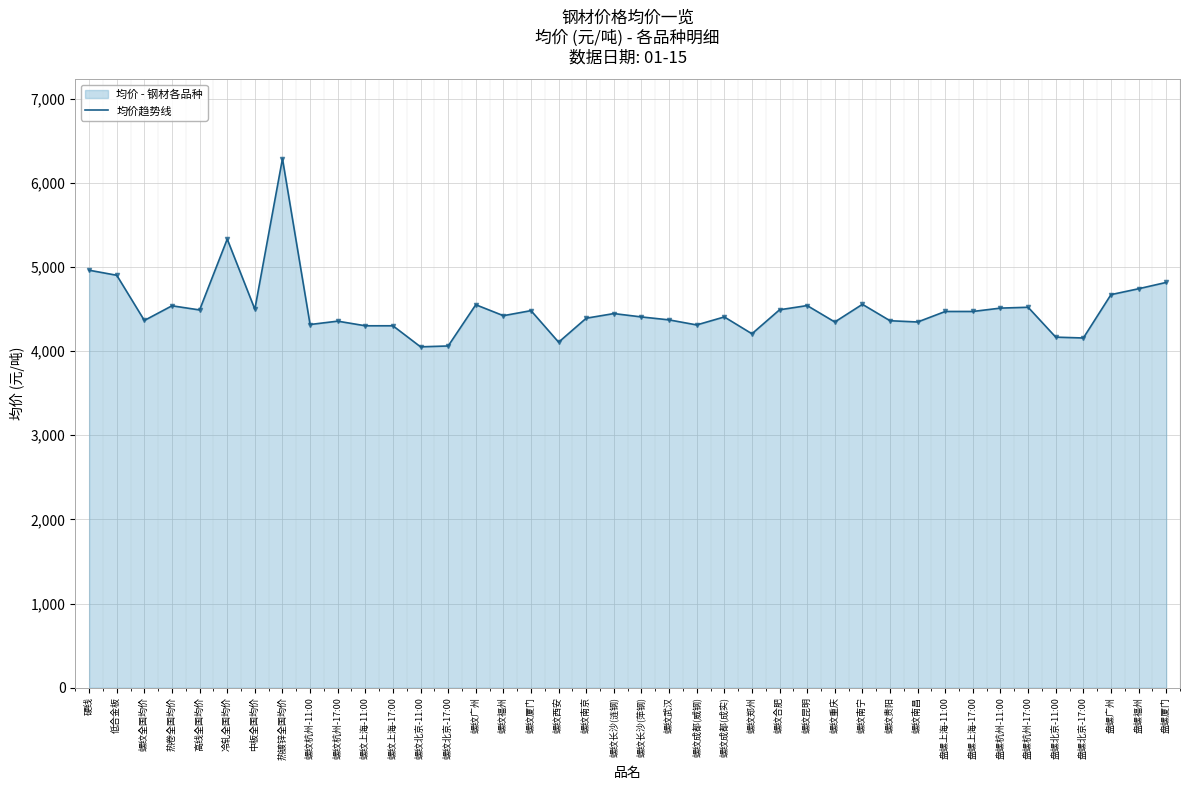

Reading left to right, extract all data points from this chart.

4960.0	4900.0	4363.3	4537.5	4488.0	5330.0	4496.7	6285.0	4315.0	4355.0	4300.0	4300.0	4050.0	4060.0	4550.0	4420.0	4480.0	4105.0	4390.0	4445.0	4405.0	4370.0	4310.0	4405.0	4205.0	4490.0	4540.0	4345.0	4555.0	4360.0	4345.0	4470.0	4470.0	4510.0	4520.0	4165.0	4155.0	4670.0	4740.0	4815.0